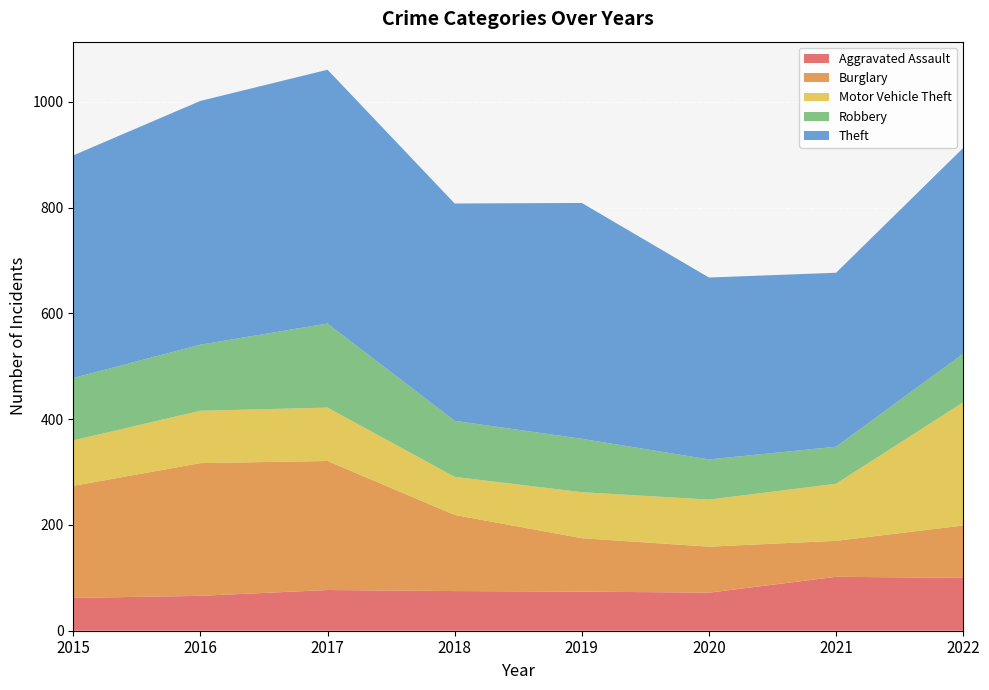

Reading right to left, extract all data points from this chart.

Aggravated Assault: 2022=100	2021=102	2020=72	2019=74	2018=75	2017=77	2016=66	2015=62
Burglary: 2022=99	2021=68	2020=87	2019=101	2018=144	2017=244	2016=251	2015=212
Motor Vehicle Theft: 2022=233	2021=108	2020=89	2019=87	2018=72	2017=101	2016=99	2015=86
Robbery: 2022=92	2021=70	2020=76	2019=101	2018=106	2017=159	2016=125	2015=118
Theft: 2022=389	2021=329	2020=344	2019=446	2018=411	2017=480	2016=461	2015=421